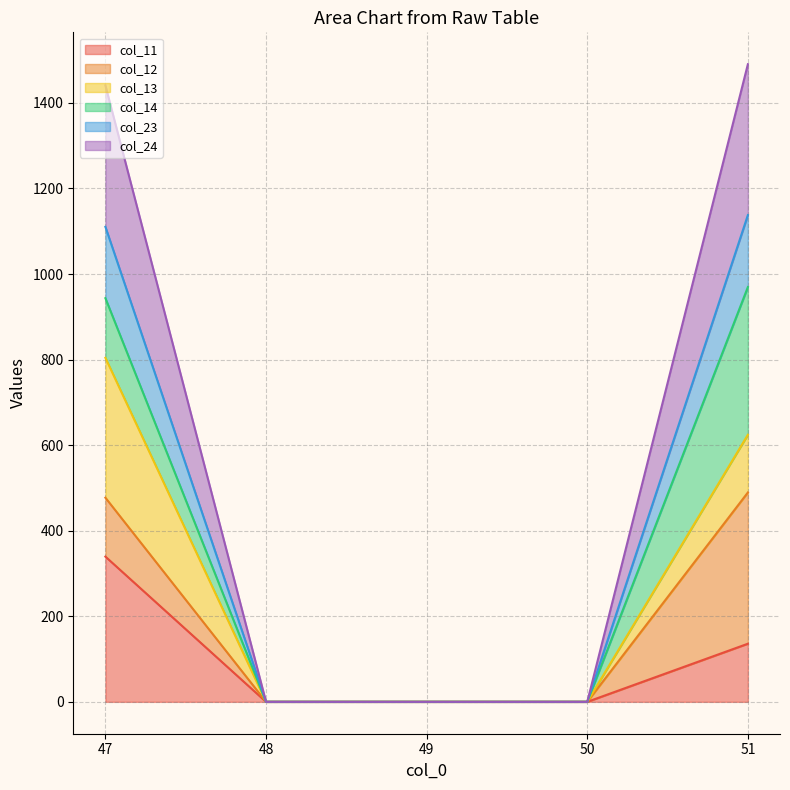

What is the value of the col_24 point at the 5th from the left?

1490.4